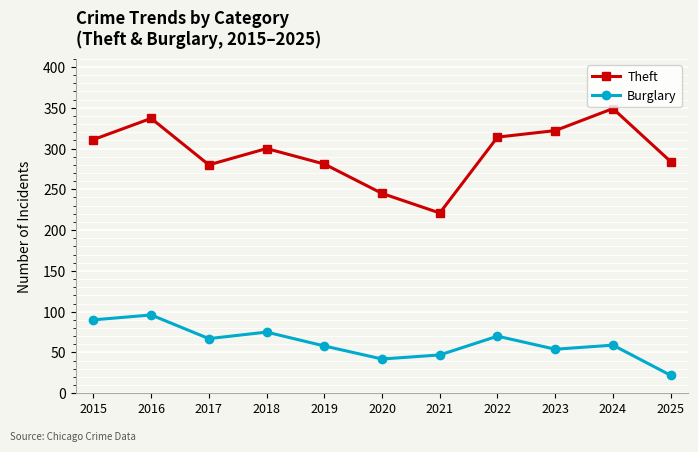

What is the approximate value of Burglary at 2023?

54